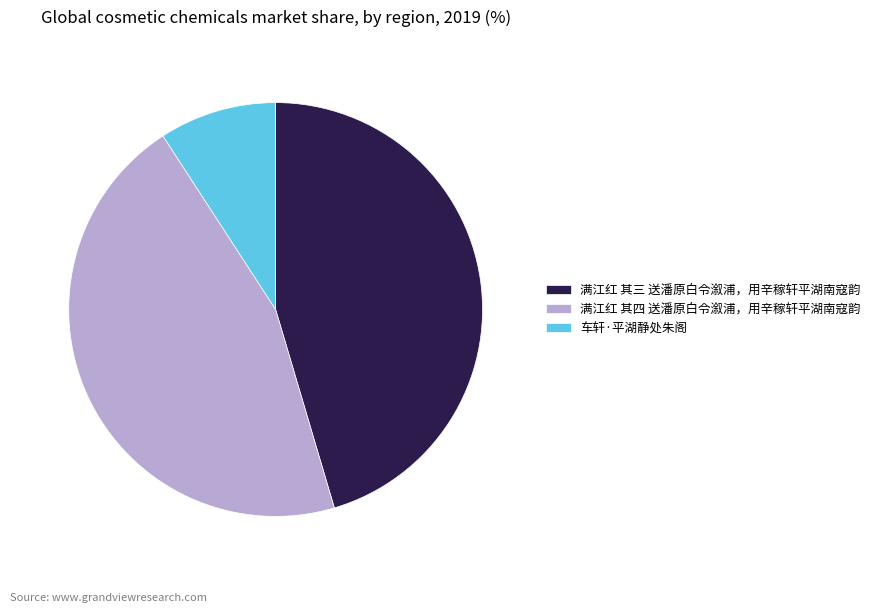

Which has a higher value, 满江红 其四 送潘原白令溆浦，用辛稼轩平湖南寇韵 or 车轩·平湖静处朱阁?

满江红 其四 送潘原白令溆浦，用辛稼轩平湖南寇韵